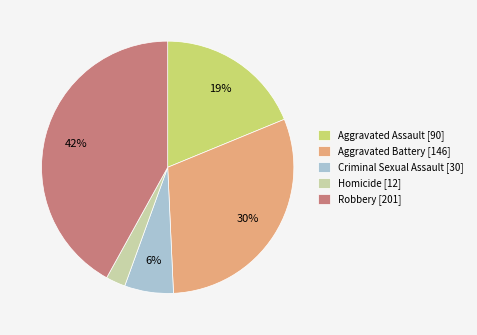

Rank the categories by value from highest to lowest.

Robbery, Aggravated Battery, Aggravated Assault, Criminal Sexual Assault, Homicide